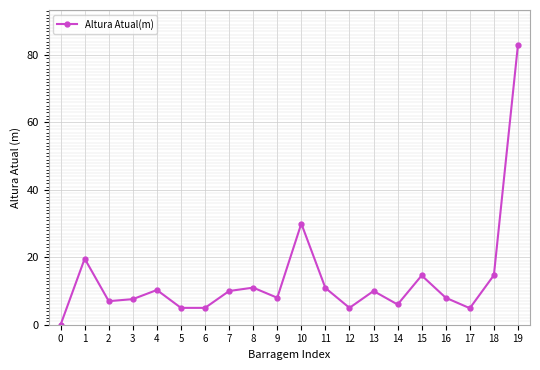

How many lines are shown in the chart?

1